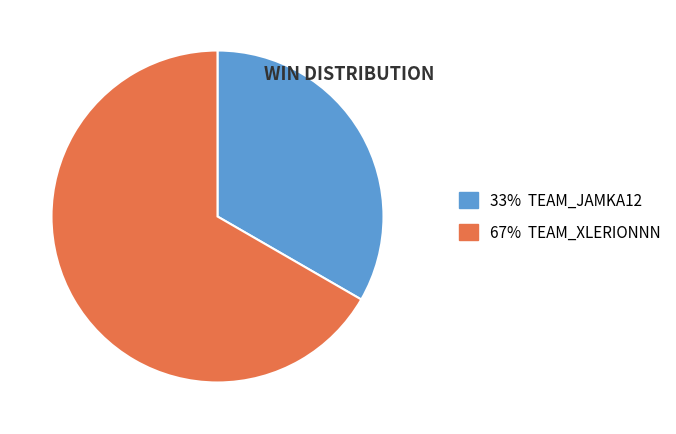

Does any single category account for the majority?

Yes